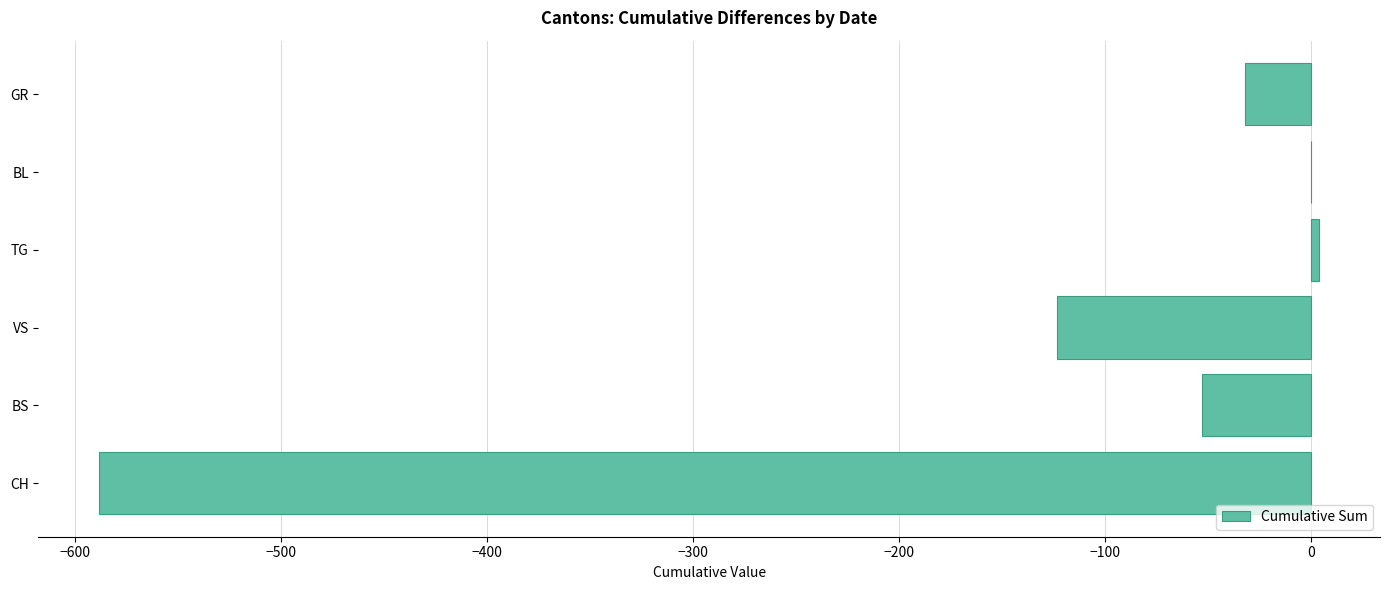

How many values exceed -32?

2